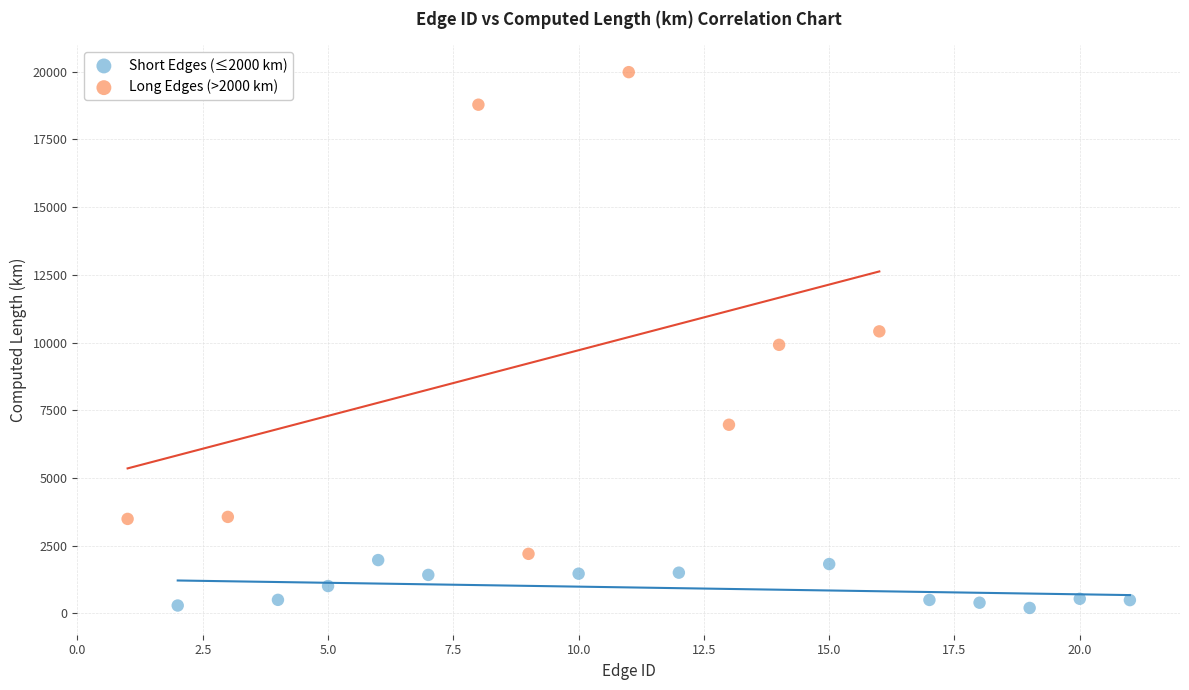

Which series reaches the maximum Y coordinate?

Long Edges (>2000 km)